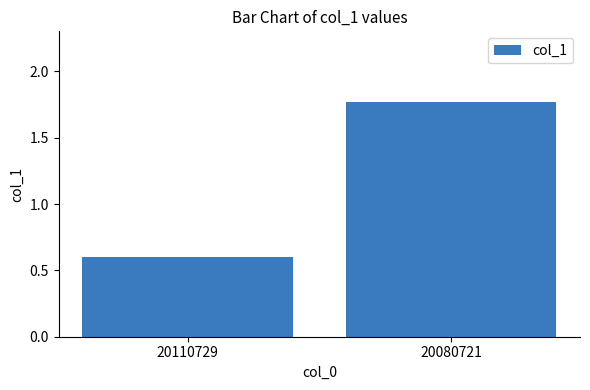

The chart shows a value of 2.8 at 20080721. True or false?

False